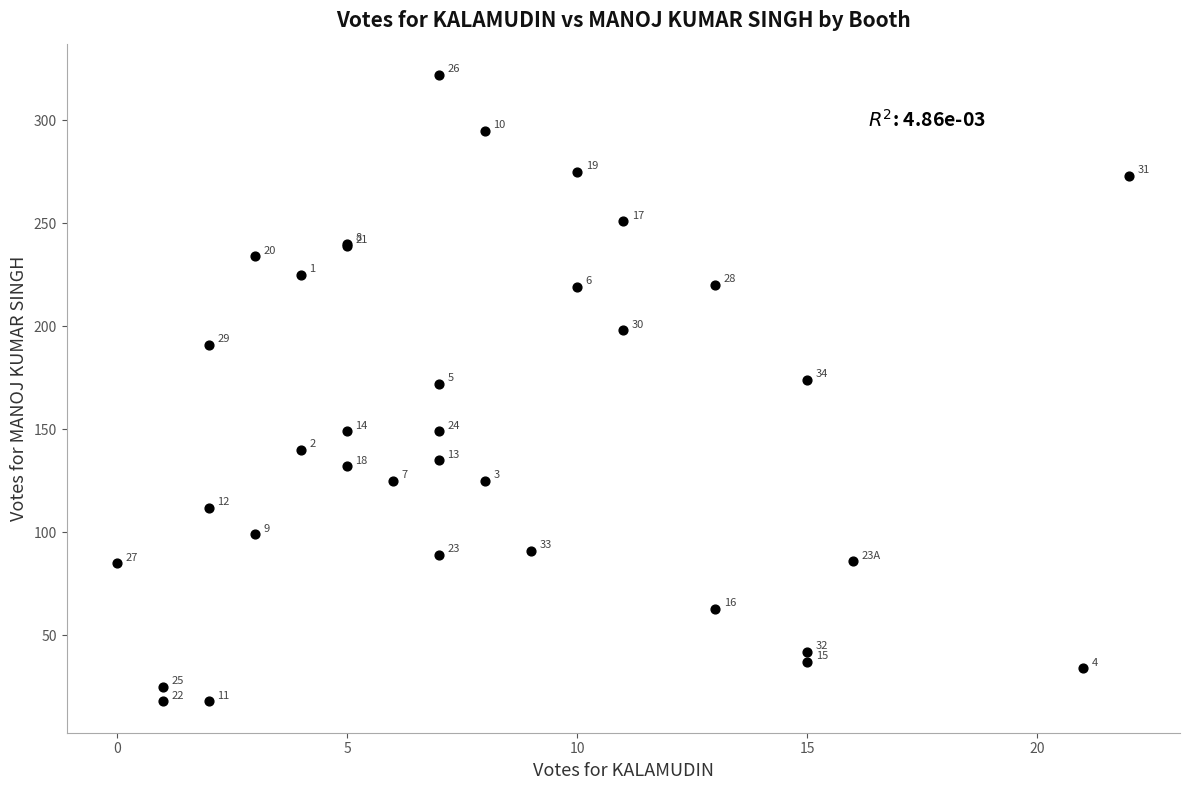

What Y value in the scatter plot is closest to 170?

172